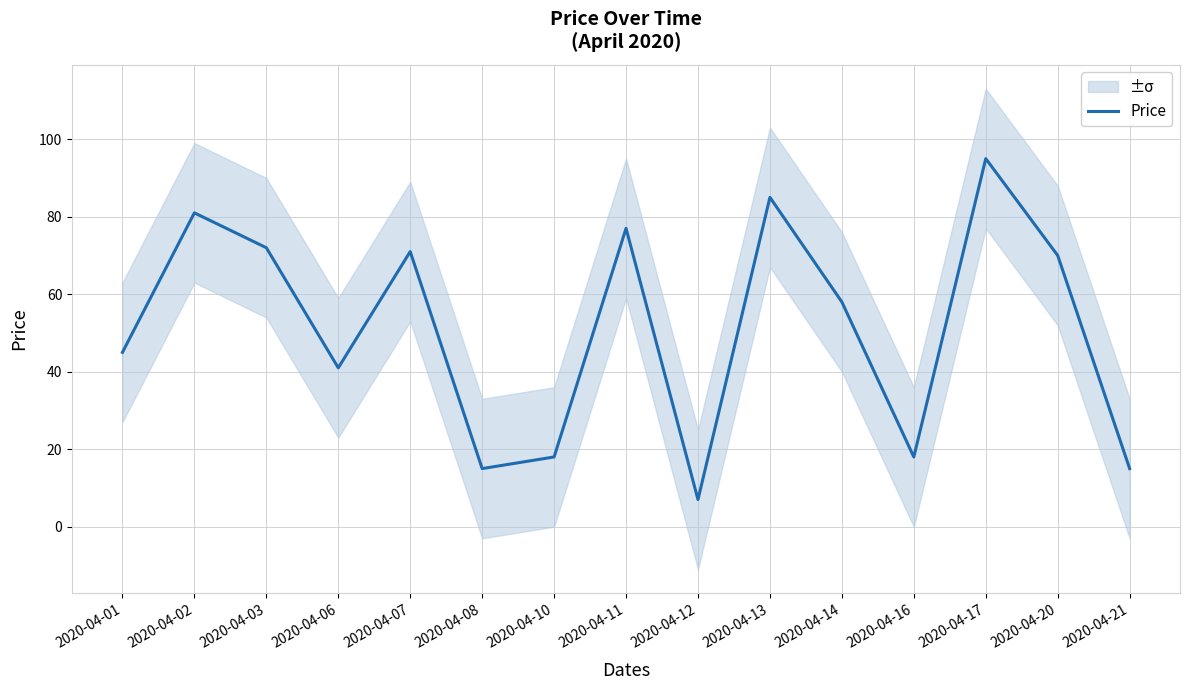

What is the average value?

51